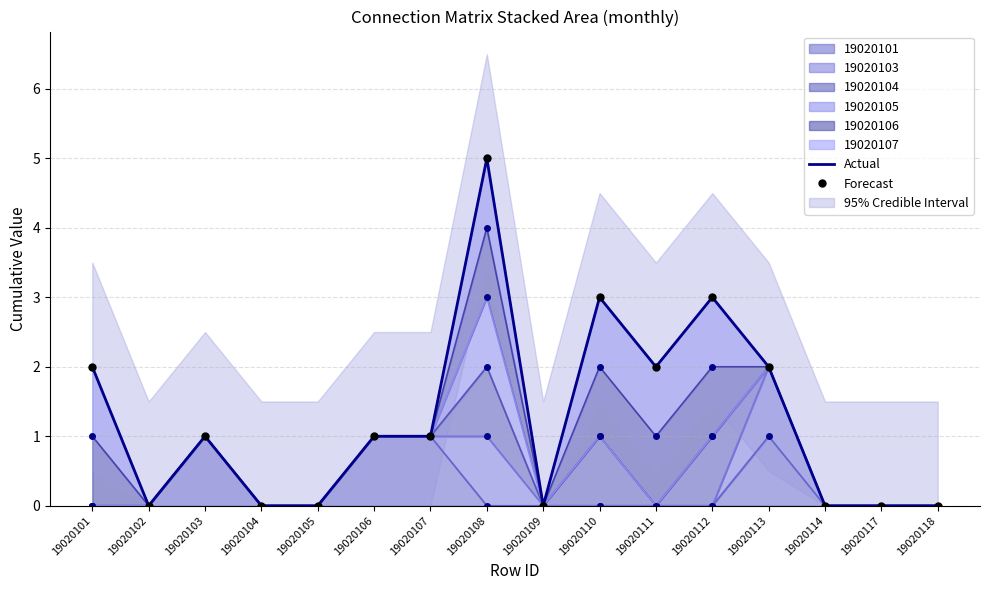

What is the sum of the Actual values at 19020114 and 19020106?

1